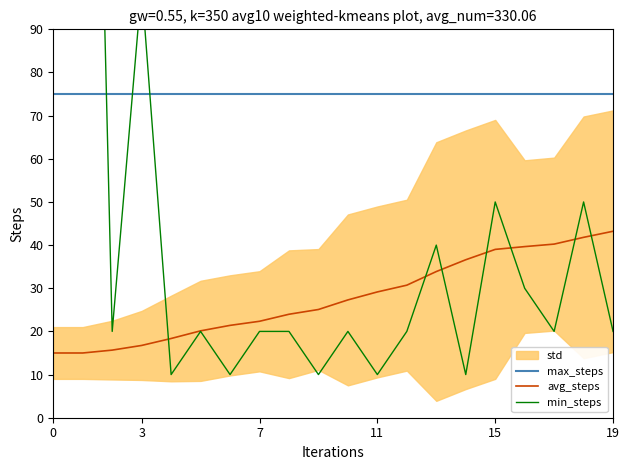

The value of max_steps at 7 is 109.3. True or false?

False